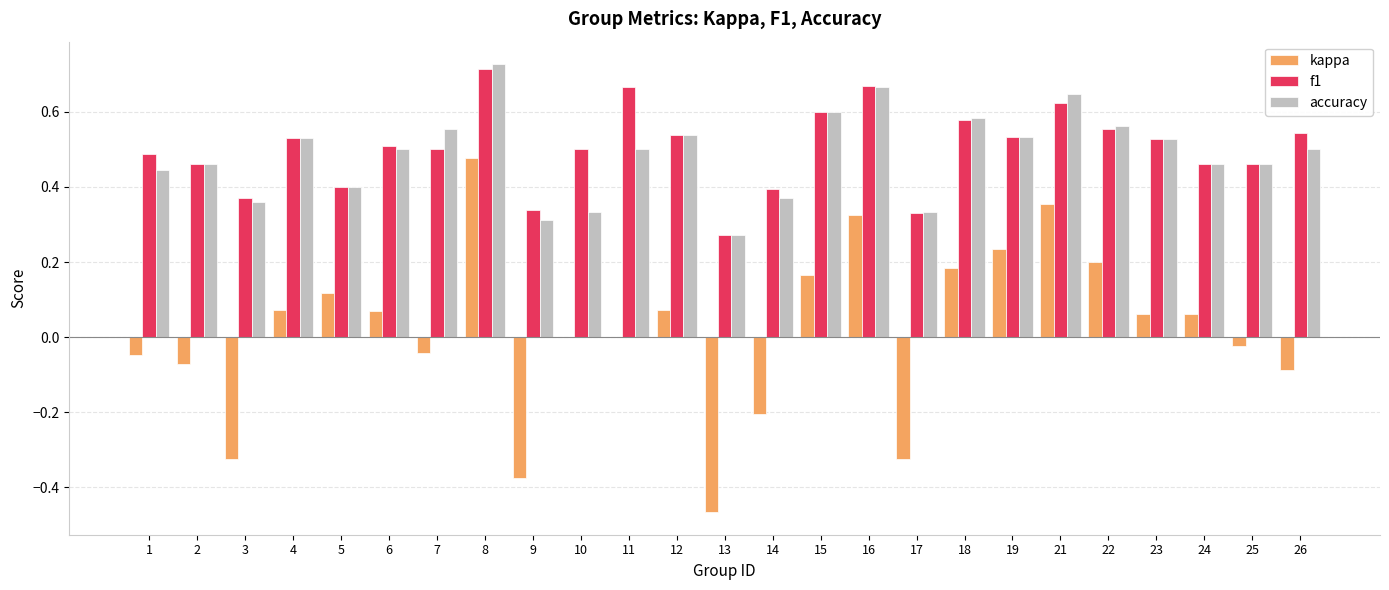

Which label corresponds to the largest value in the chart?

8